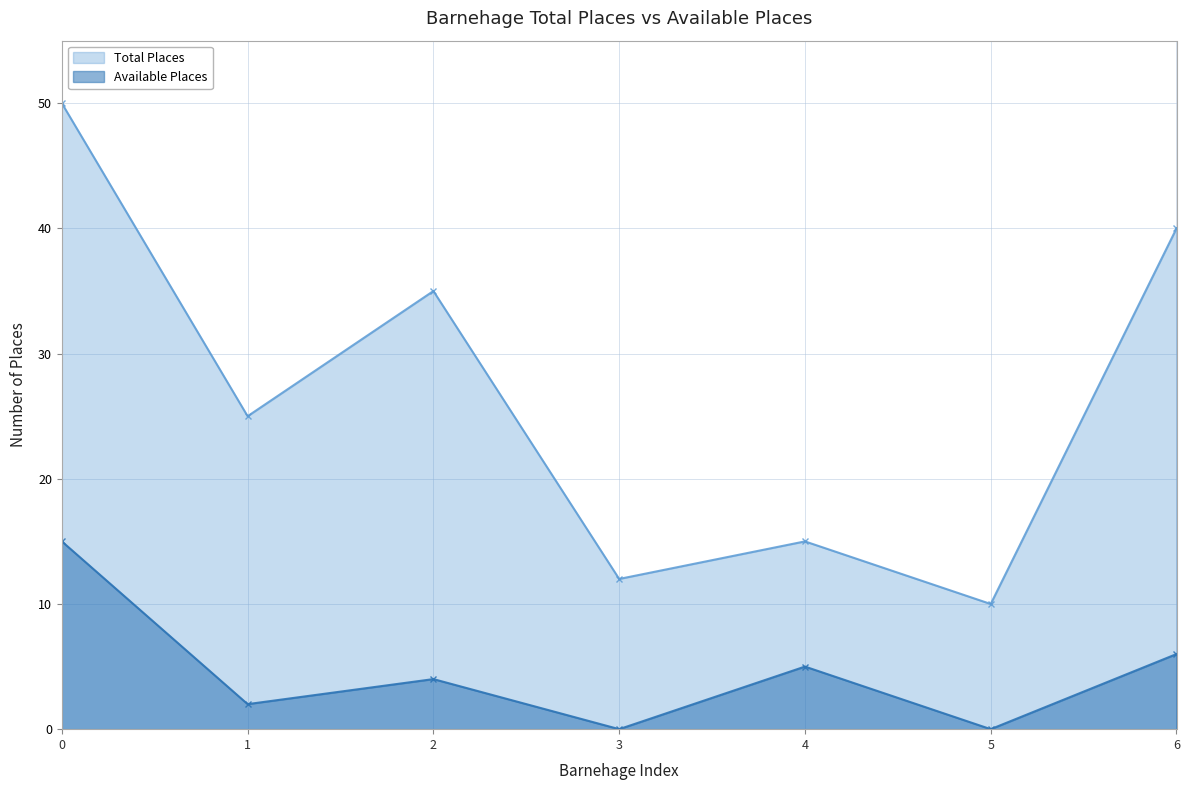

What is the value of the Available Places point at the 5th from the left?

5